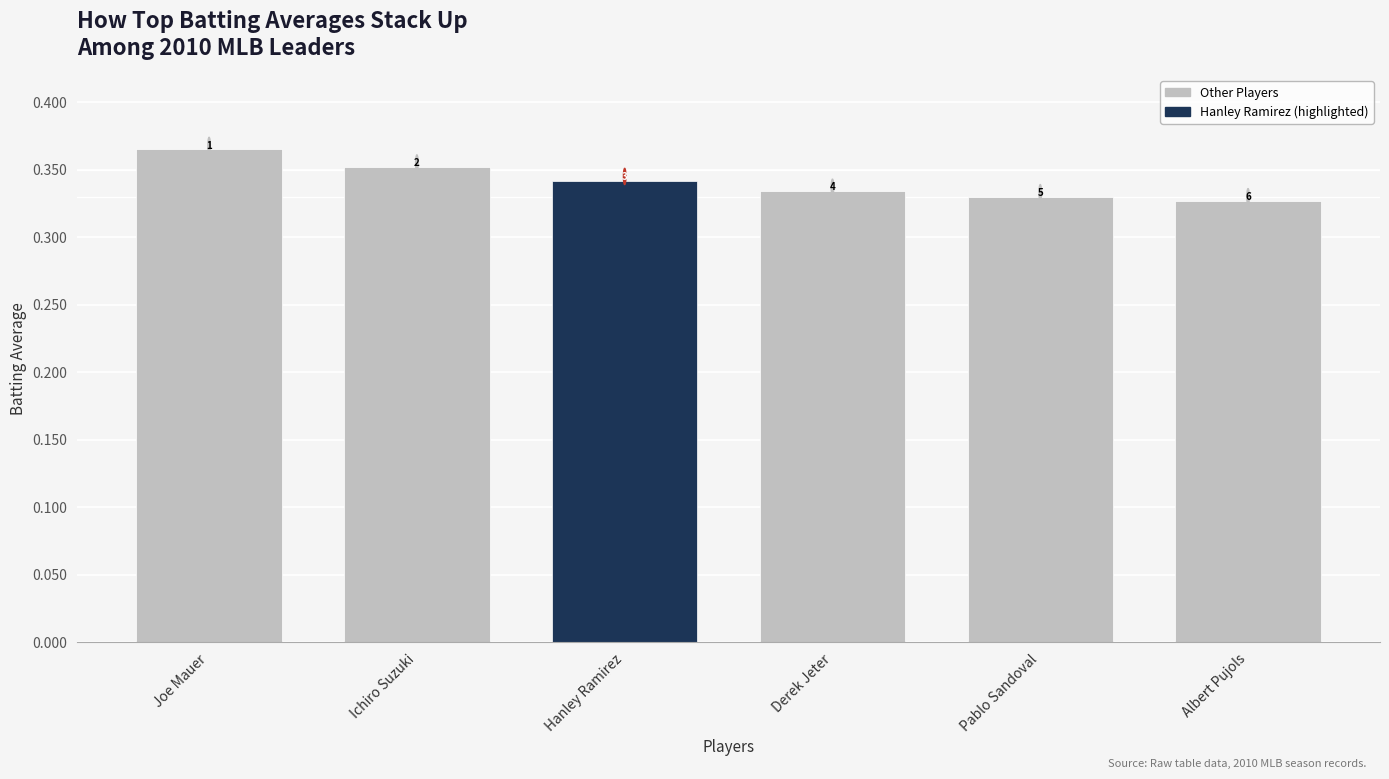

Are the bars horizontal?

No